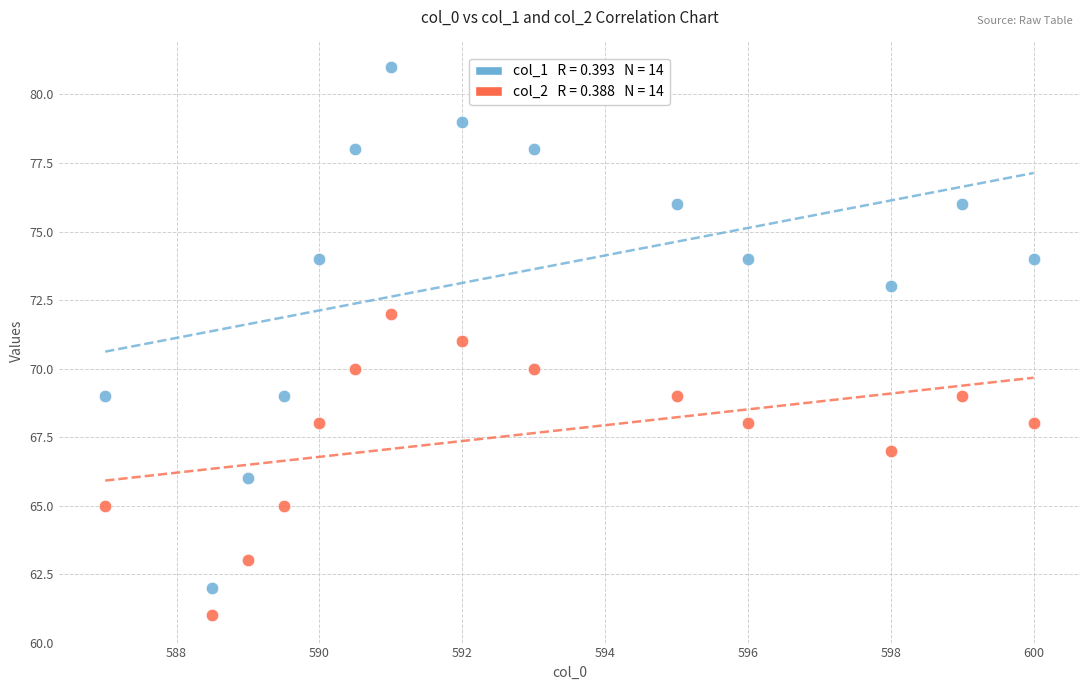

Count the number of points in this scatter plot.

28